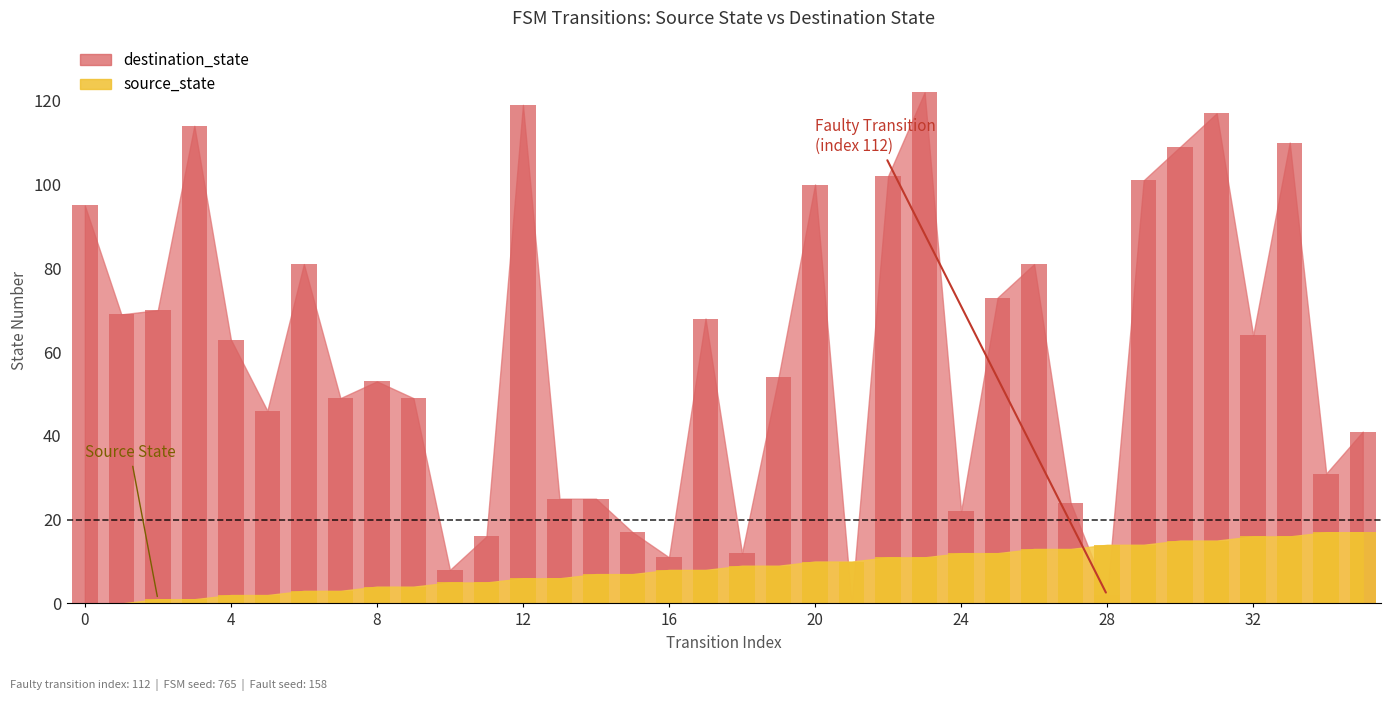

Between 24 and 20, which series saw the biggest shift?

destination_state